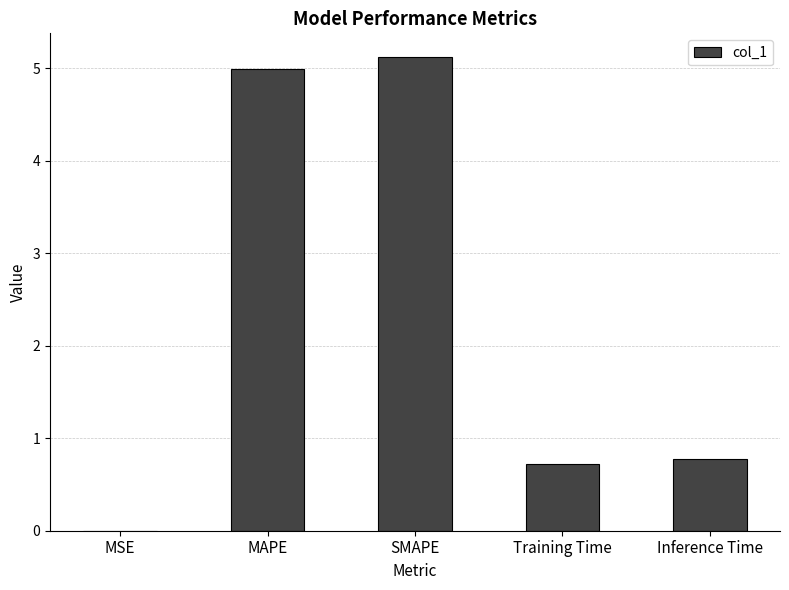

What is the sum of all values?

11.6